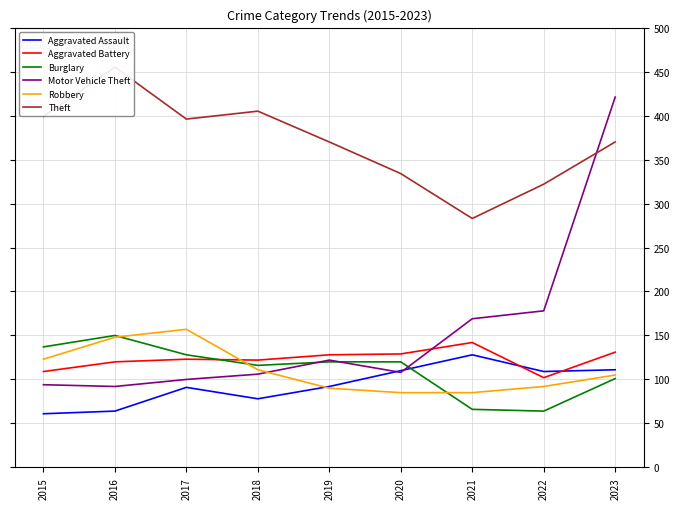

What is the approximate value of Aggravated Assault at 2022, to the nearest 10?

110